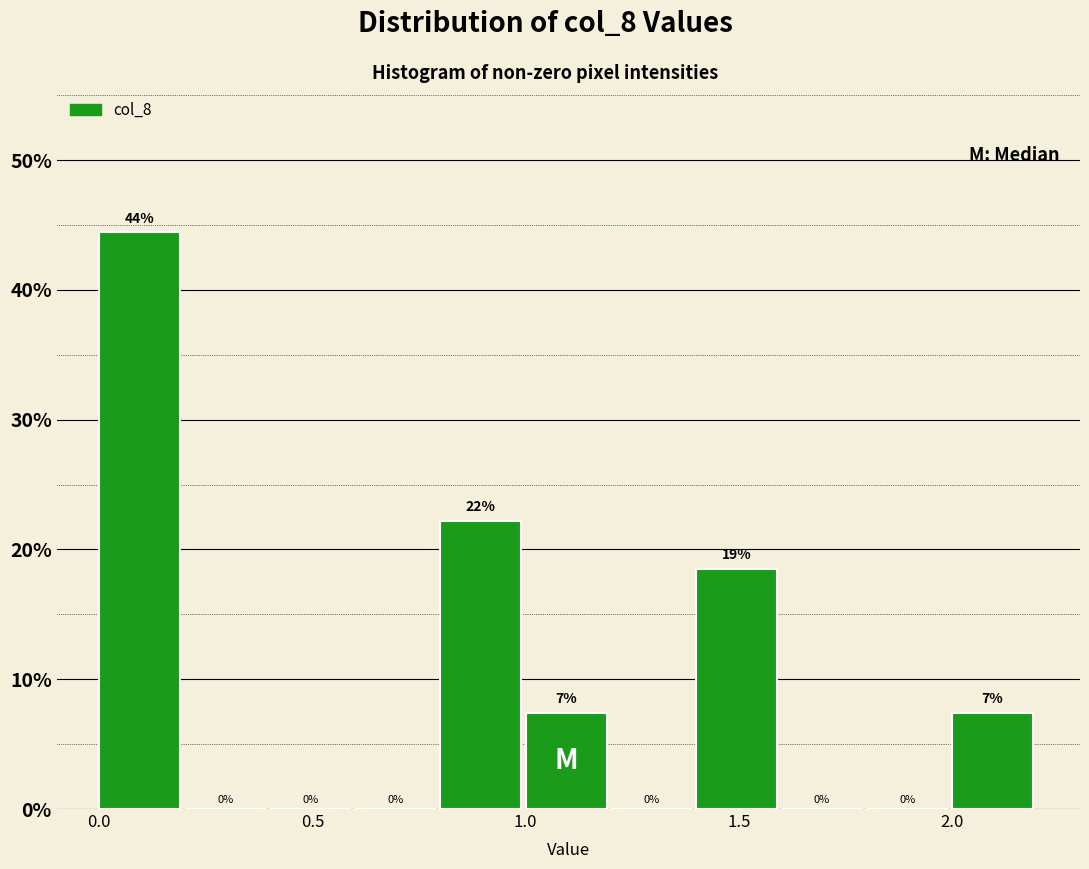

Over which range of the x-axis is the bar tallest?

0.0 to 0.2